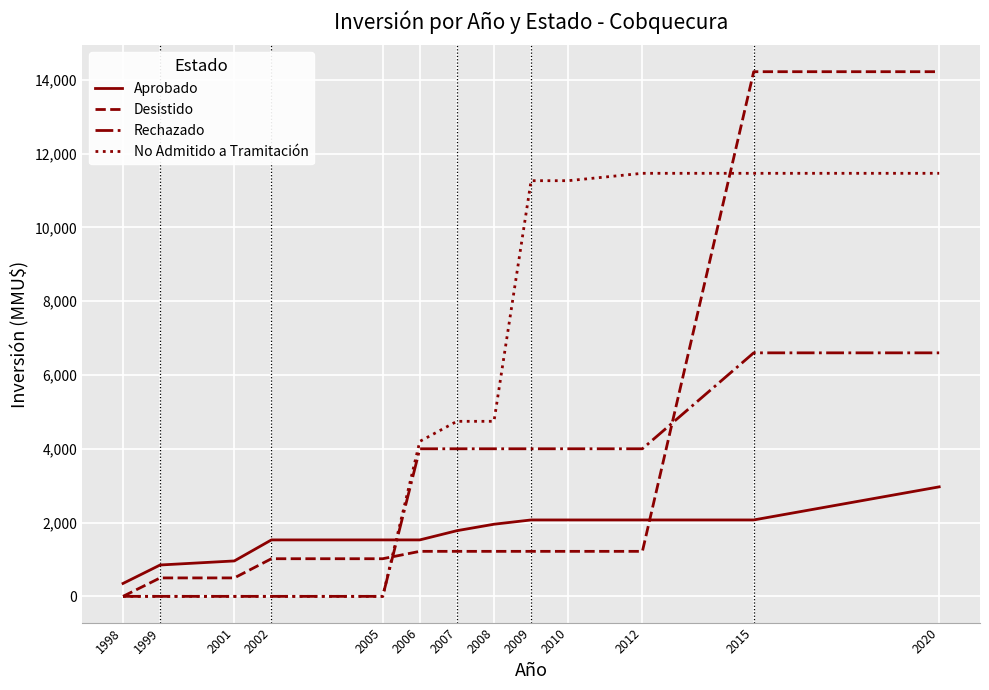

Reading left to right, extract all data points from this chart.

Aprobado: 1998=350	1999=850	2001=960	2002=1530	2005=1530	2006=1530	2007=1780	2008=1955	2009=2071	2010=2071	2012=2071	2015=2071	2020=2968
Desistido: 1998=0	1999=500	2001=500	2002=1020	2005=1020	2006=1220	2007=1220	2008=1220	2009=1220	2010=1220	2012=1220	2015=14220	2020=14220
Rechazado: 1998=0	1999=0	2001=0	2002=0	2005=0	2006=4000	2007=4000	2008=4000	2009=4000	2010=4000	2012=4000	2015=6600	2020=6600
No Admitido a Tramitación: 1998=0	1999=0	2001=0	2002=0	2005=0	2006=4200	2007=4744	2008=4744	2009=11266	2010=11266	2012=11466	2015=11466	2020=11466